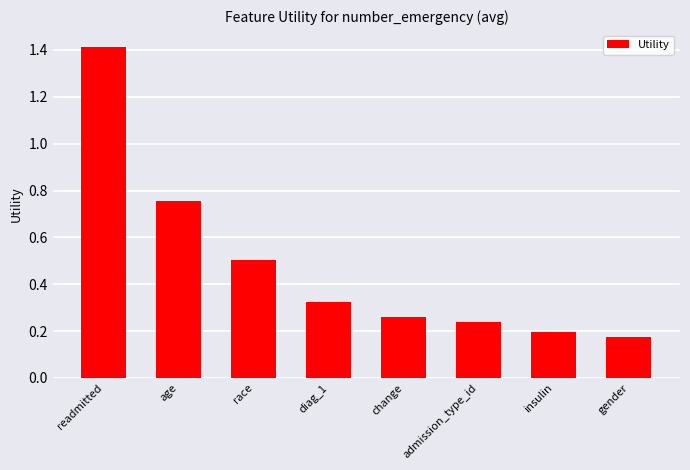

Does the chart contain stacked bars?

No